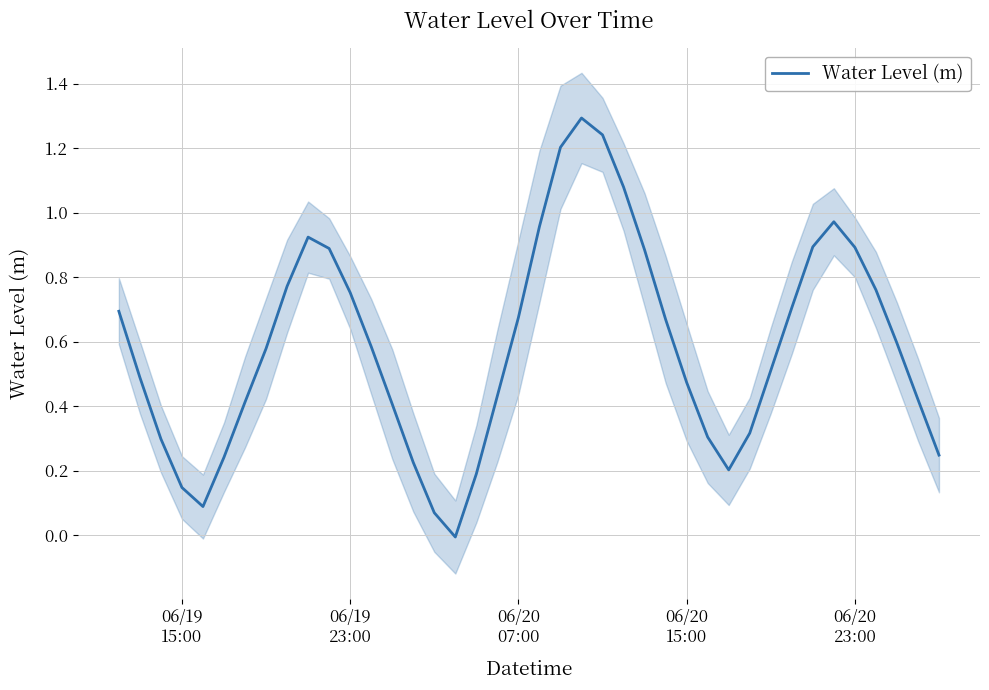

What is the difference between the maximum and minimum values?

1.3